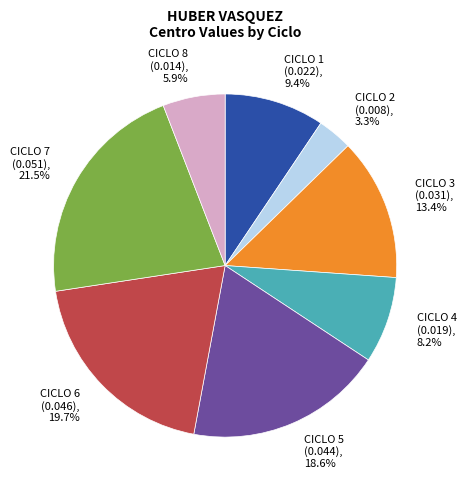

To the nearest percent, what is the combined percentage of CICLO 8 and CICLO 2?

9%